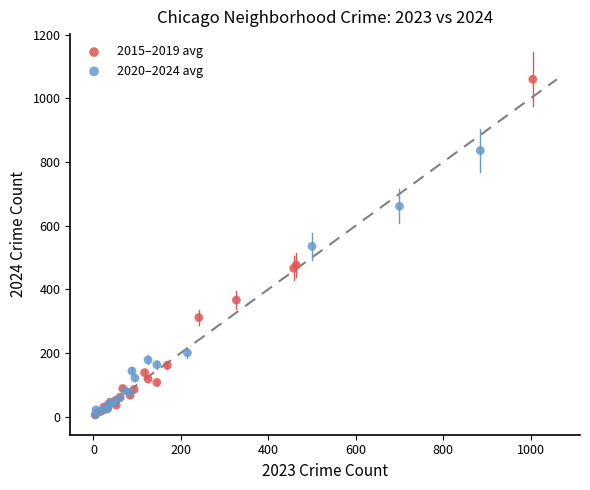

Which series has the largest Y range (max minus min)?

2015–2019 avg